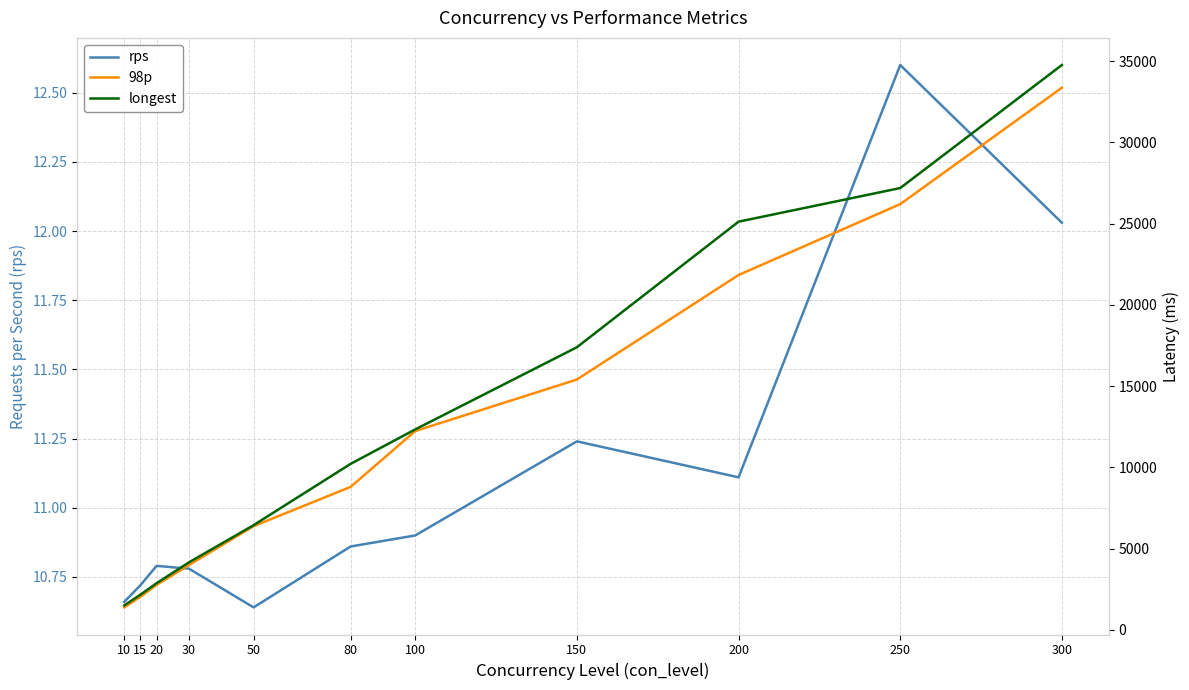

At how many categories does at least one series exceed 34386?

1